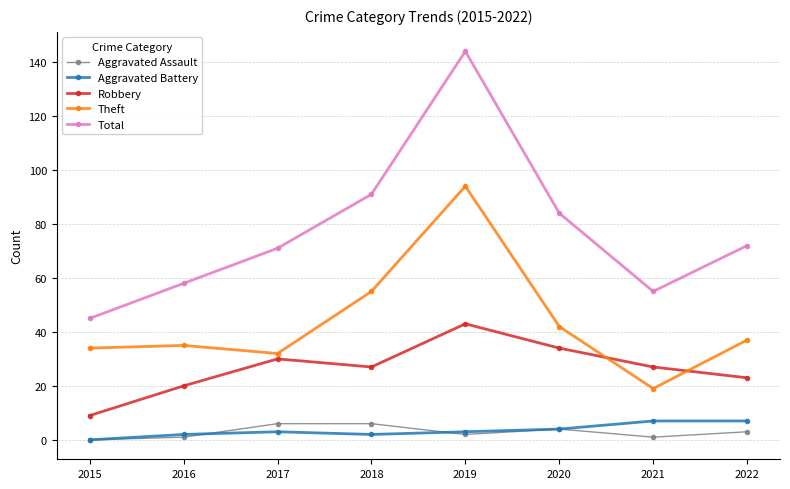

After their last crossing, which series has the higher values: Robbery or Theft?

Theft